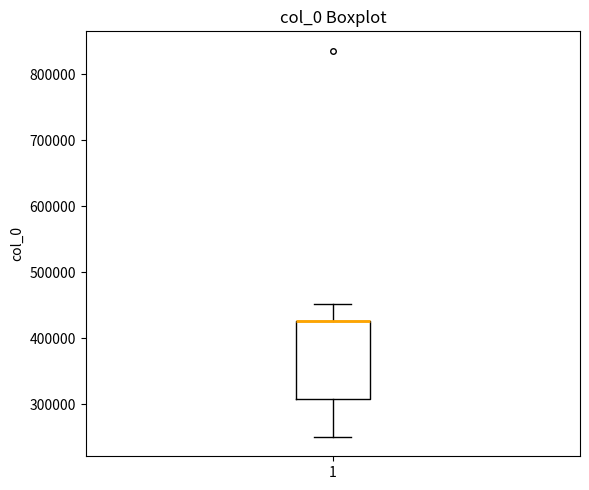

Transcribe this box plot: give where the median line is, the range the box spans, and where the two whiskers end, as read against the y-axis. The values are not printed on the chart, so give them approximately, as read against the axis.

median 430000 (drawn on the box's upper edge), box 310000 to 430000, whiskers 250000 to 450000